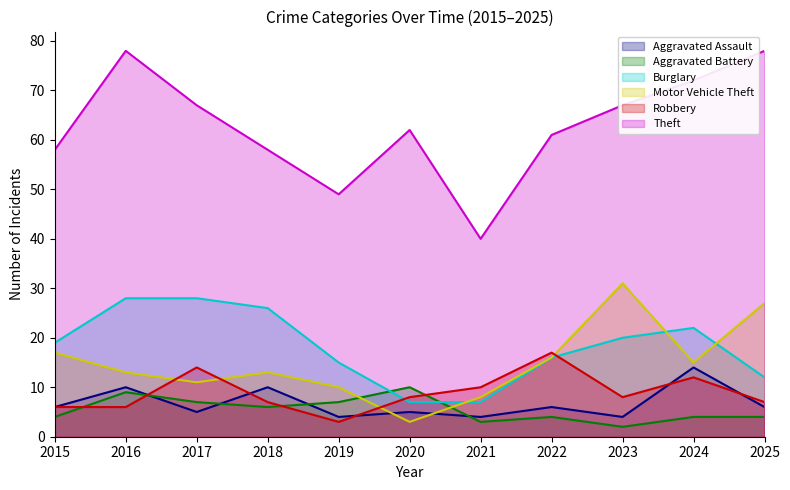

How many interior local peaks does the Burglary series have?

1